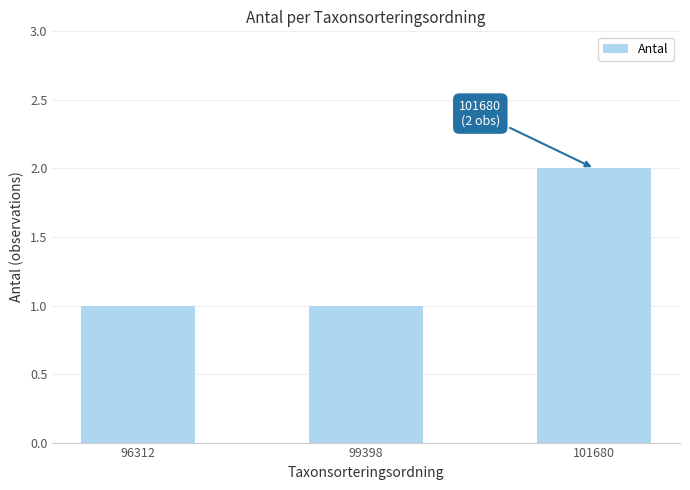

How many bars are there in total?

3